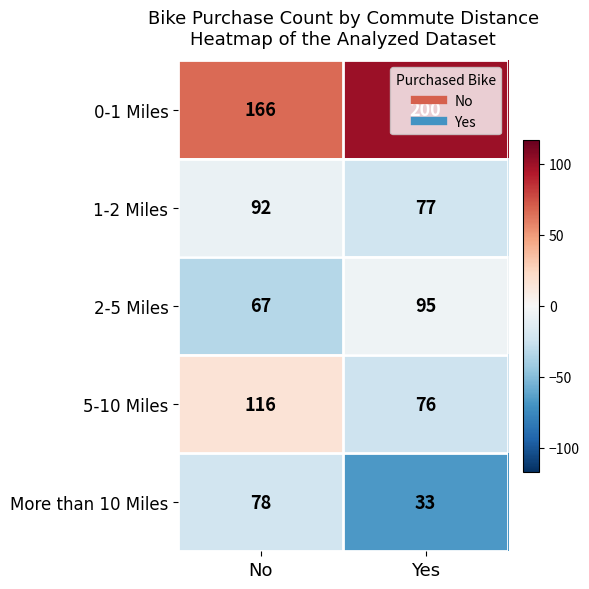

Count the number of categories in the chart.

2